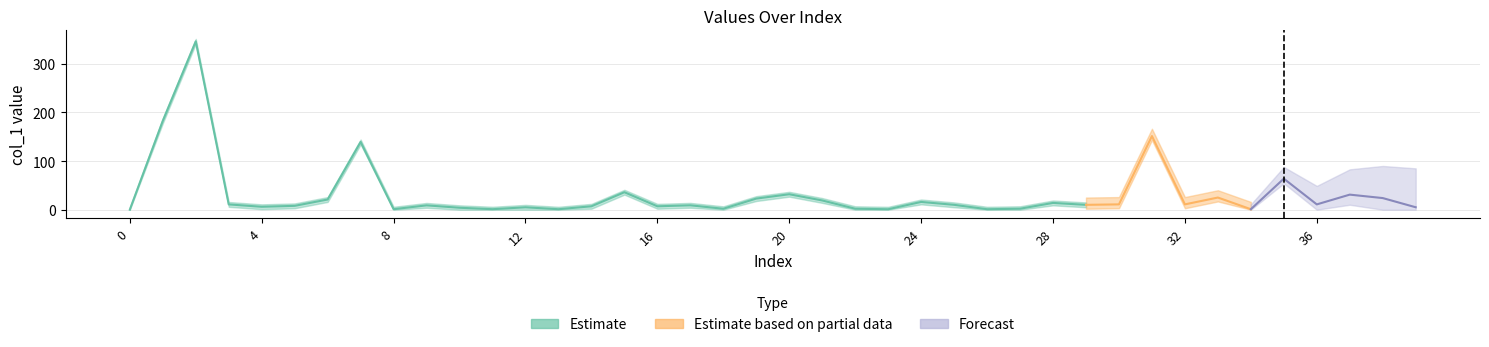

What is the spread (max minus min) of values at 35?

63.8